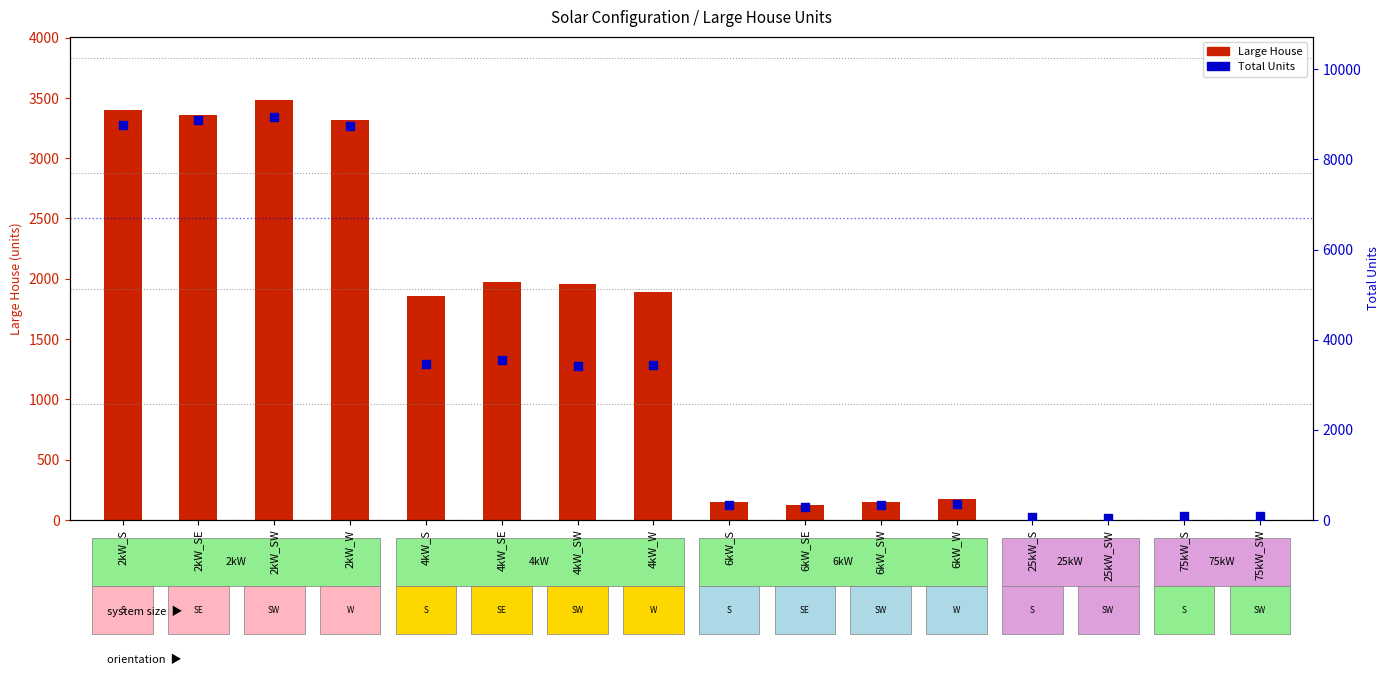

Which series contains the highest Y value?

Total Units